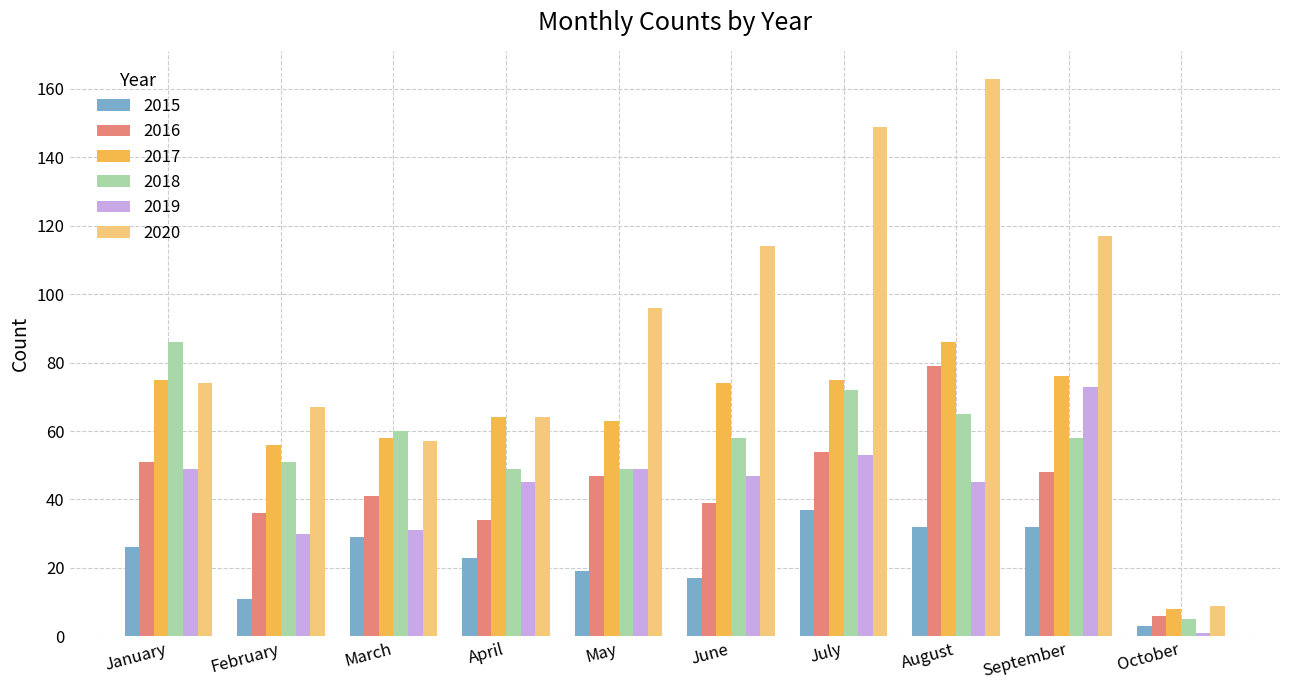

Reading right to left, extract all data points from this chart.

2015: October=3	September=32	August=32	July=37	June=17	May=19	April=23	March=29	February=11	January=26
2016: October=6	September=48	August=79	July=54	June=39	May=47	April=34	March=41	February=36	January=51
2017: October=8	September=76	August=86	July=75	June=74	May=63	April=64	March=58	February=56	January=75
2018: October=5	September=58	August=65	July=72	June=58	May=49	April=49	March=60	February=51	January=86
2019: October=1	September=73	August=45	July=53	June=47	May=49	April=45	March=31	February=30	January=49
2020: October=9	September=117	August=163	July=149	June=114	May=96	April=64	March=57	February=67	January=74